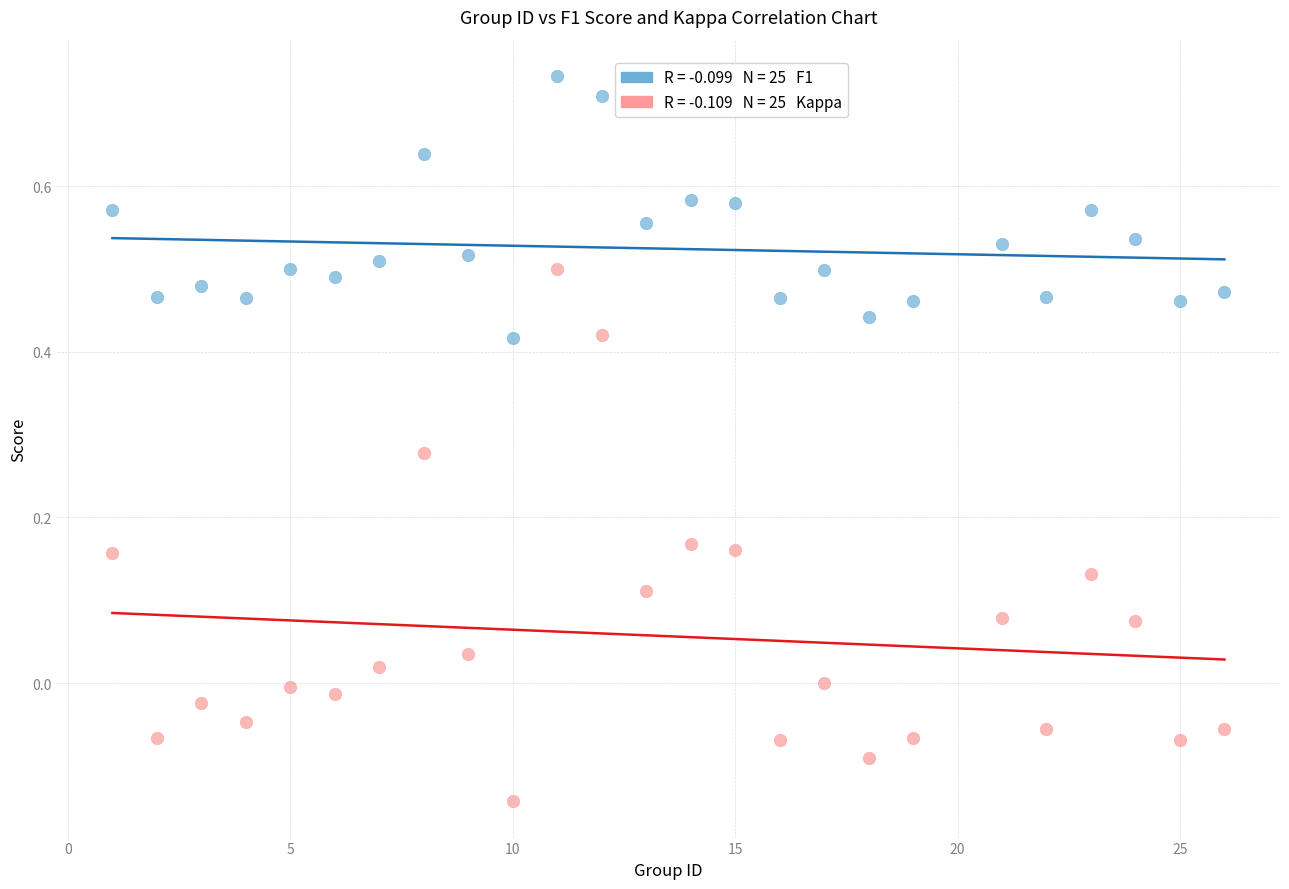

Across all data points, what is the range of Y values (max minus min)?

0.9